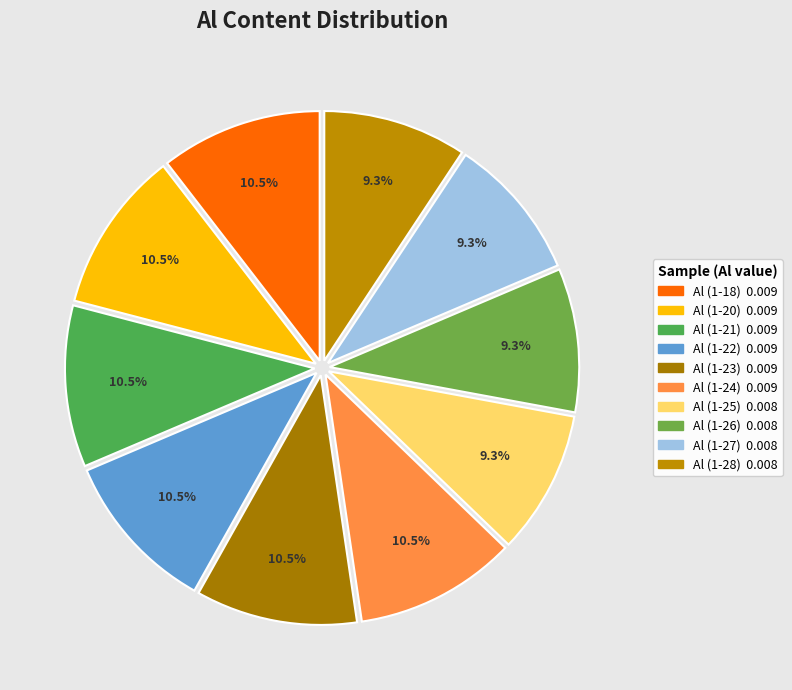

Between Al (1-27) and Al (1-21), which is larger?

Al (1-21)